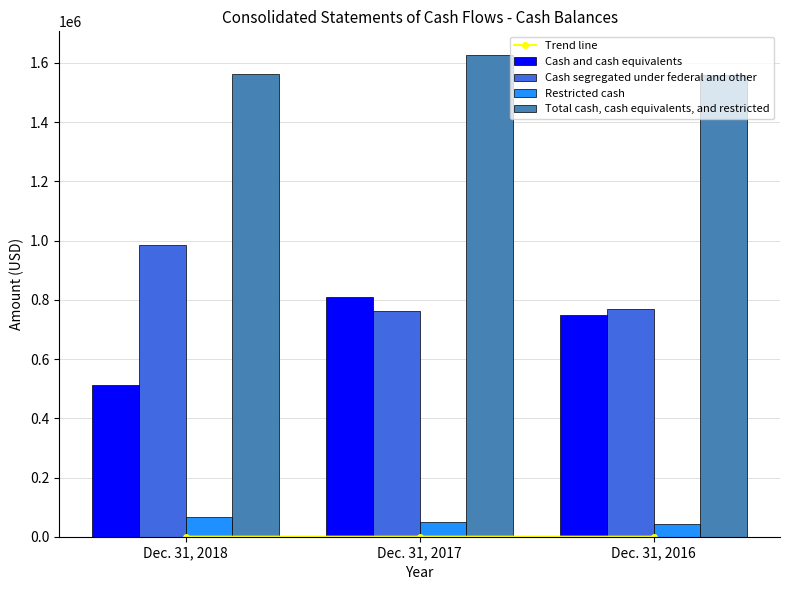

What is the difference between the maximum and minimum values in the Restricted cash series?

23148